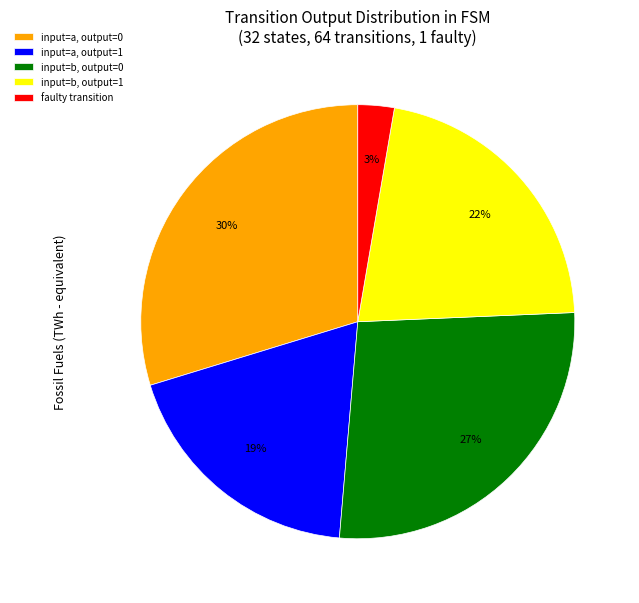

The input=a, output=0 slice represents 39% of the pie. True or false?

False